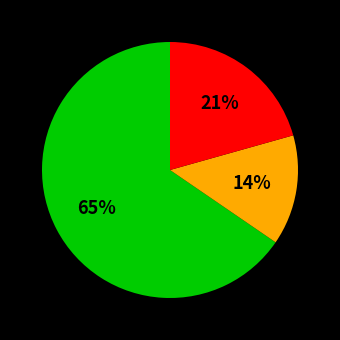

Is there a majority slice in this chart?

Yes